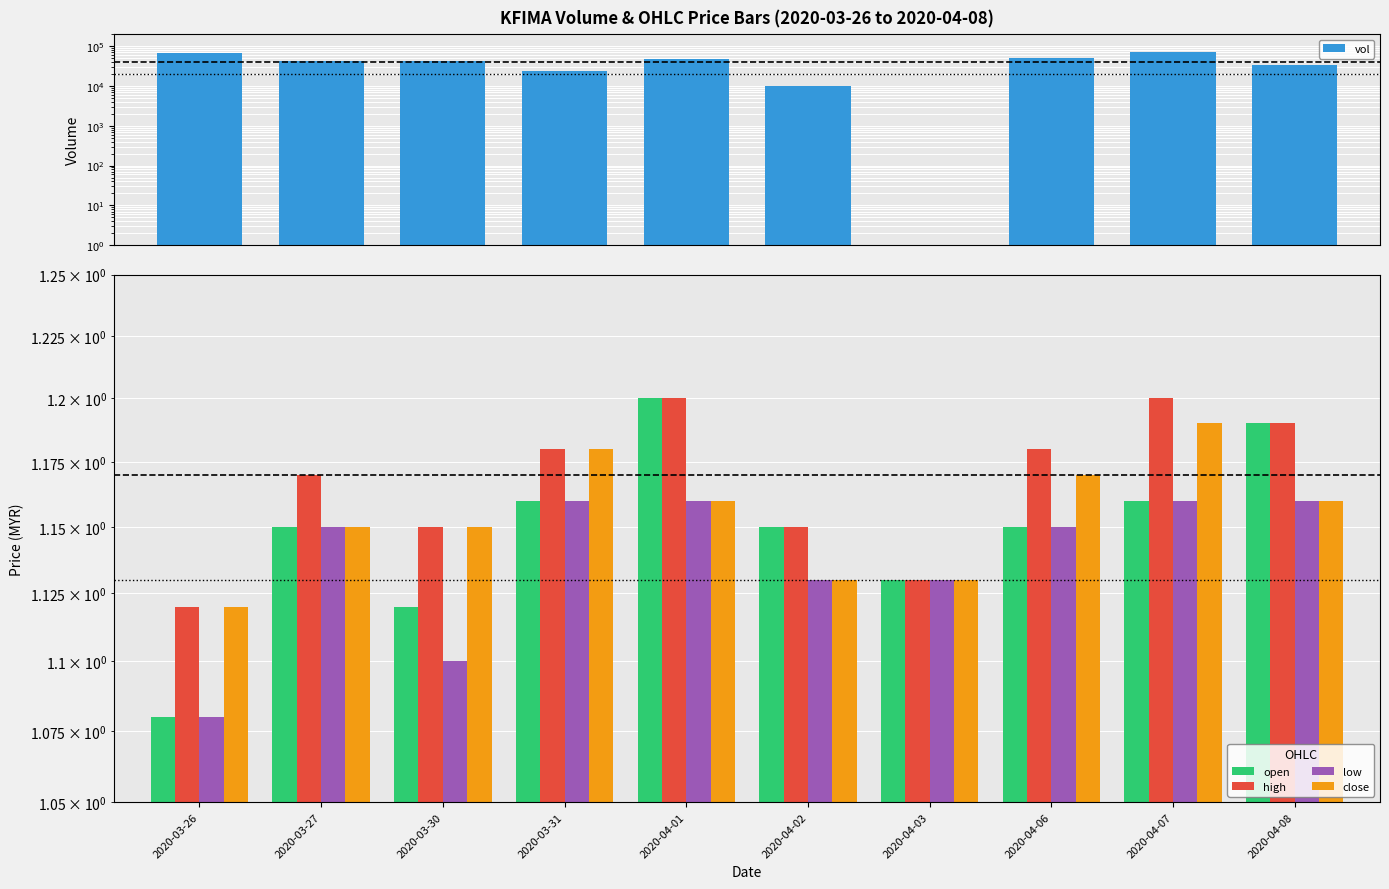

What are all the series names shown in the legend?

vol, open, high, low, close